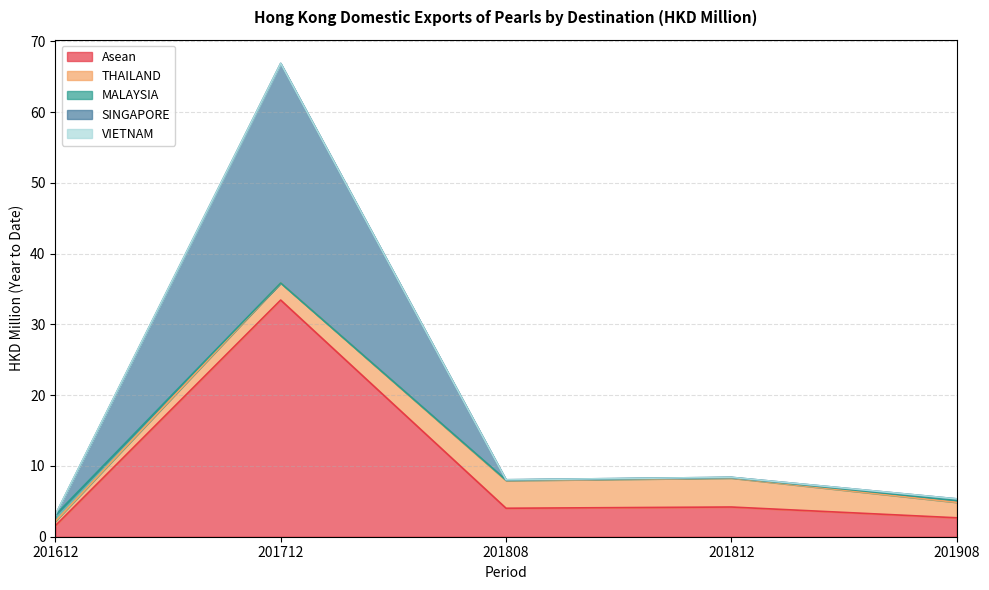

At how many categories does at least one series exceed 25?

1